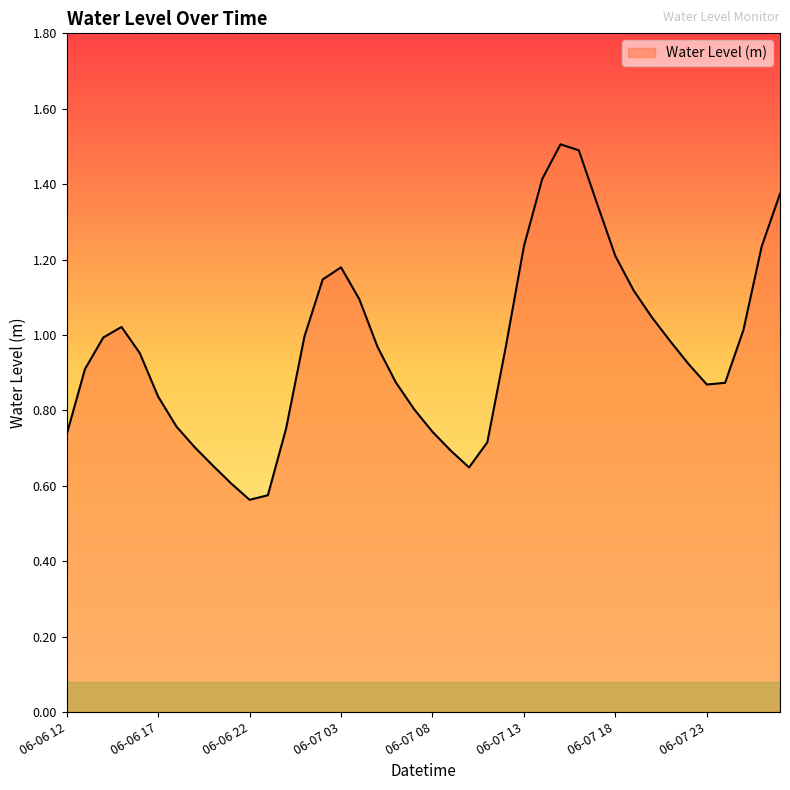

What is the greatest value displayed?

1.5